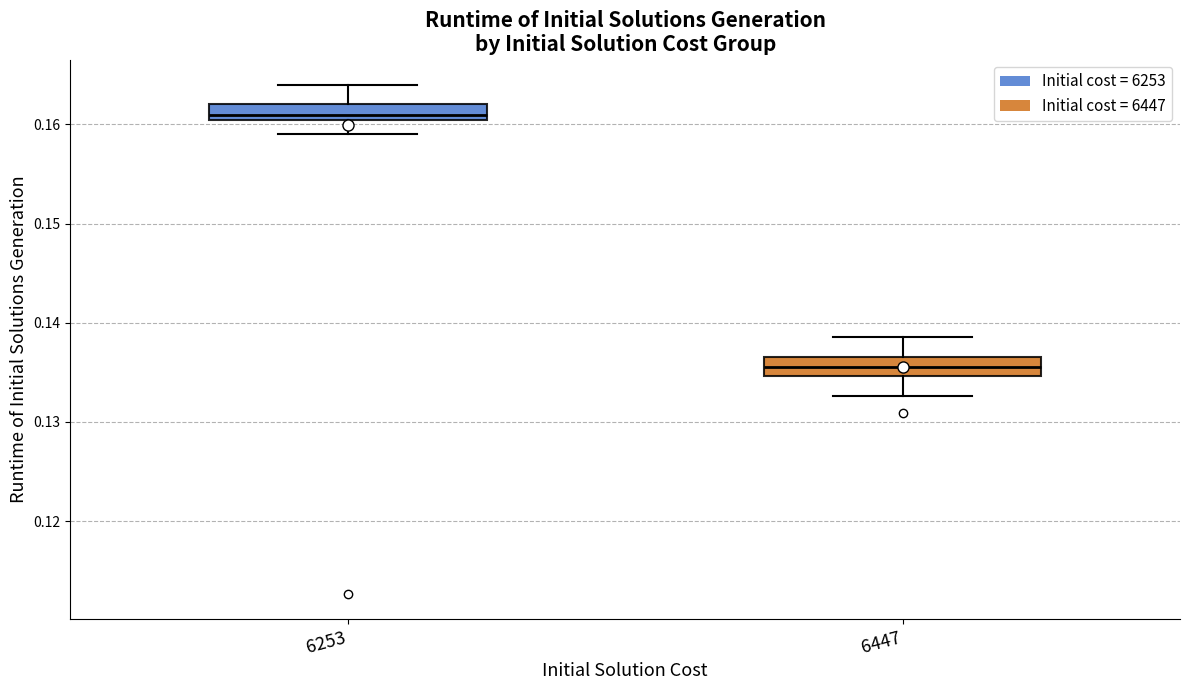

Reading left to right, read every box against the y-axis: the position of its median line, the range the box covers, and the ends of its whiskers. The values are not printed on the chart, so give them approximately, as read against the axis.

6253: median 0.161, box 0.160 to 0.162, whiskers 0.159 to 0.164
6447: median 0.135 (inside the box), box 0.135 to 0.137, whiskers 0.133 to 0.139